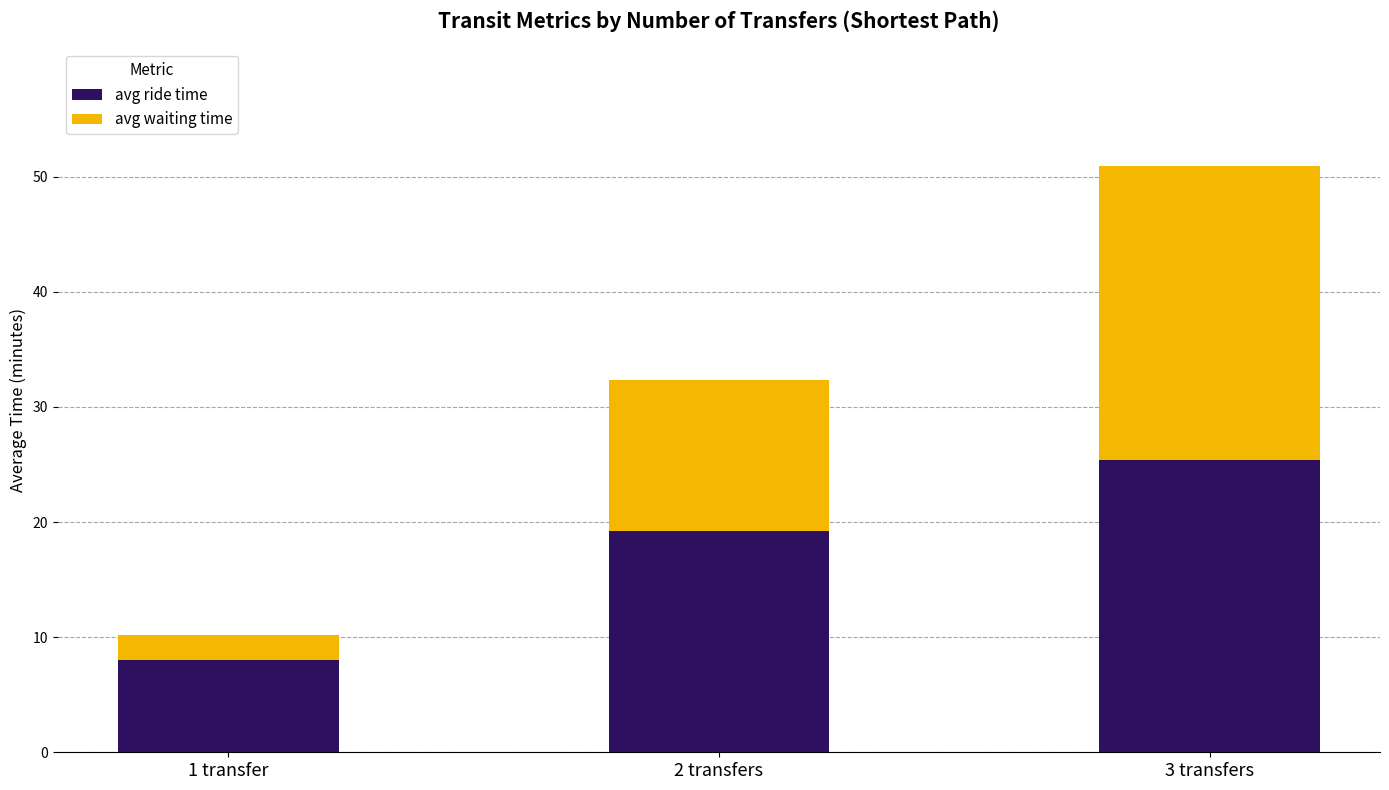

What is the total value across all series at 3 transfers?

51.0